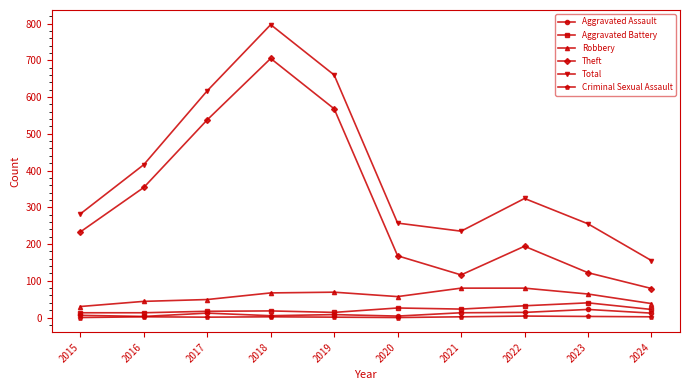

What is the highest value of the Aggravated Battery series?

40